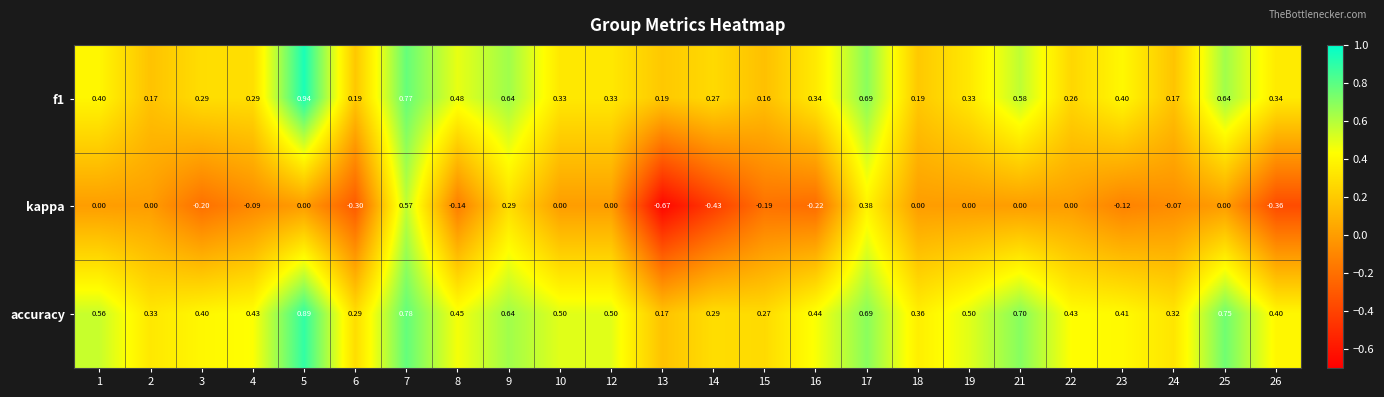

Is the value of f1 at 12 greater than the value of kappa at 9?

Yes